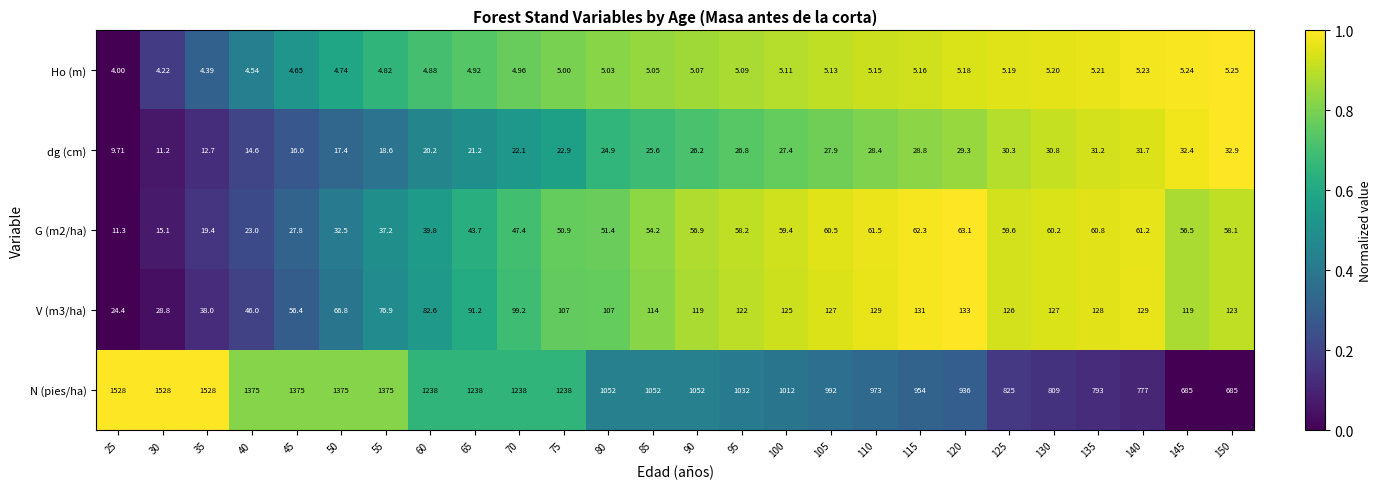

Which series has the largest total across all categories?

N (pies/ha)